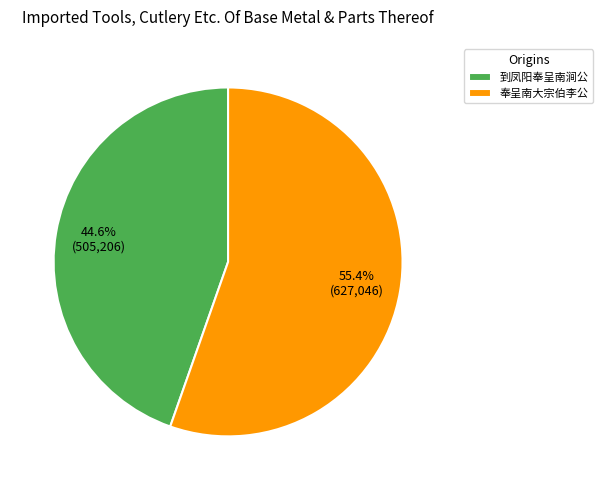

Approximately how many times larger is the value at 到凤阳奉呈南涧公 compared to 奉呈南大宗伯李公?

0.8